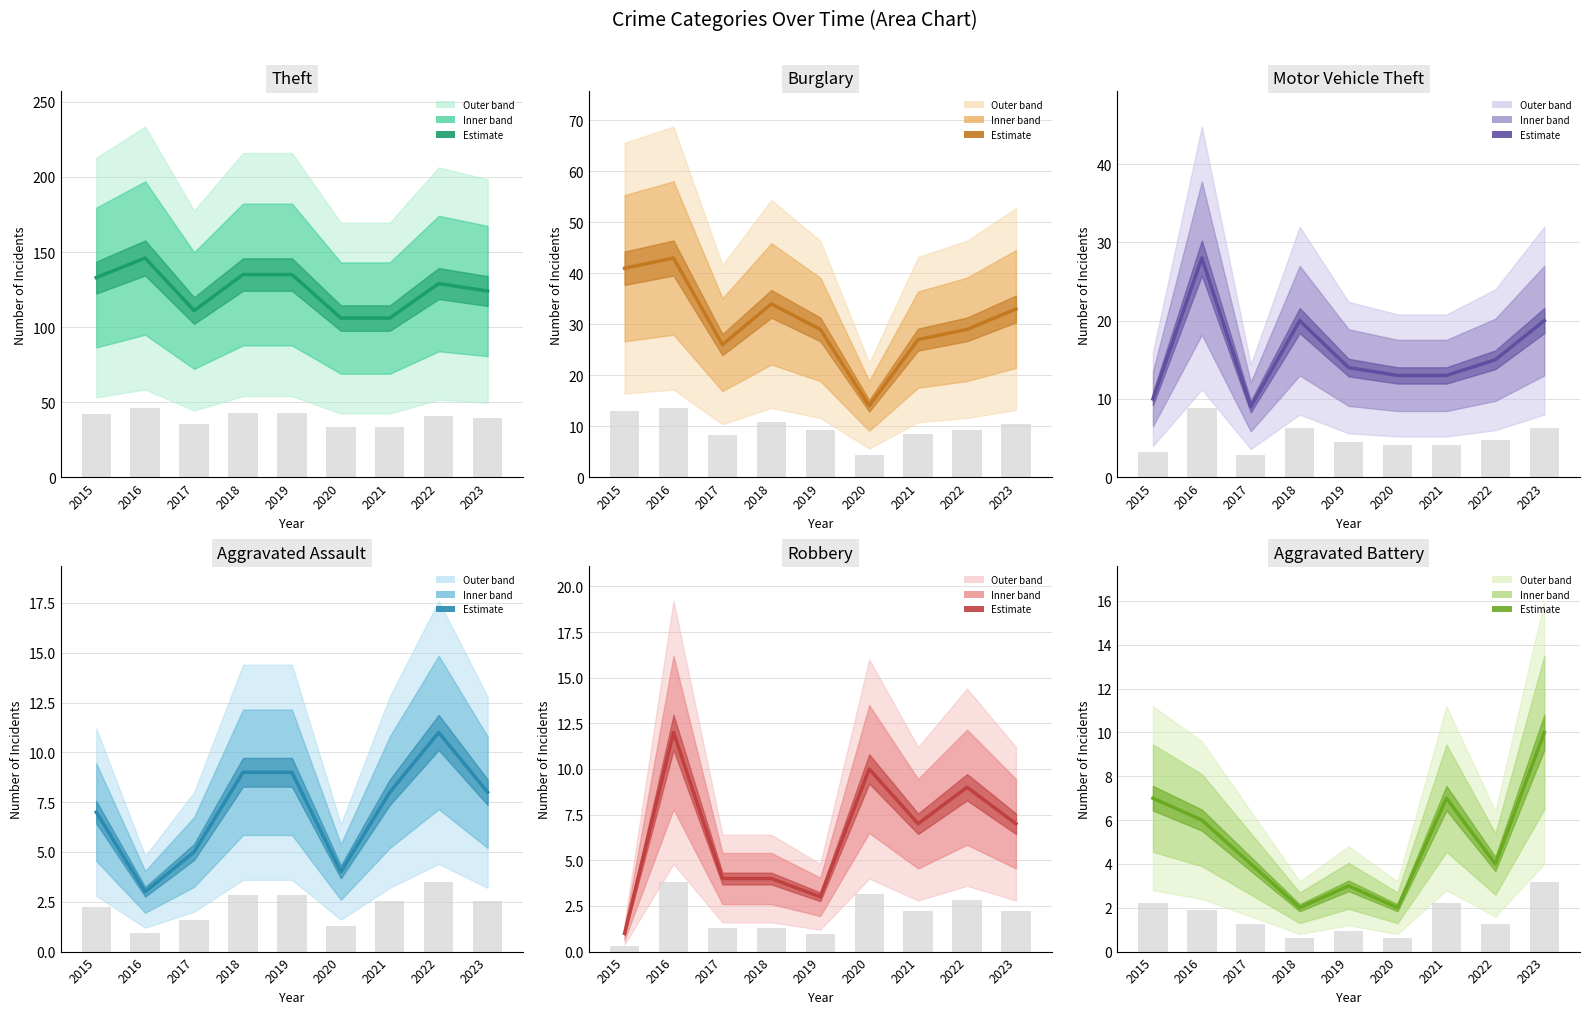

Rank the series by their maximum value, from lowest to highest.

Aggravated Battery, Aggravated Assault, Robbery, Motor Vehicle Theft, Burglary, Theft